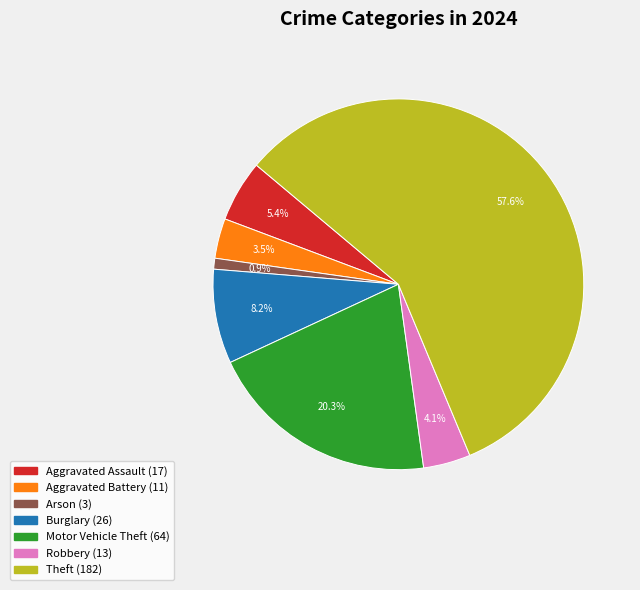

How many slices are in this pie chart?

7